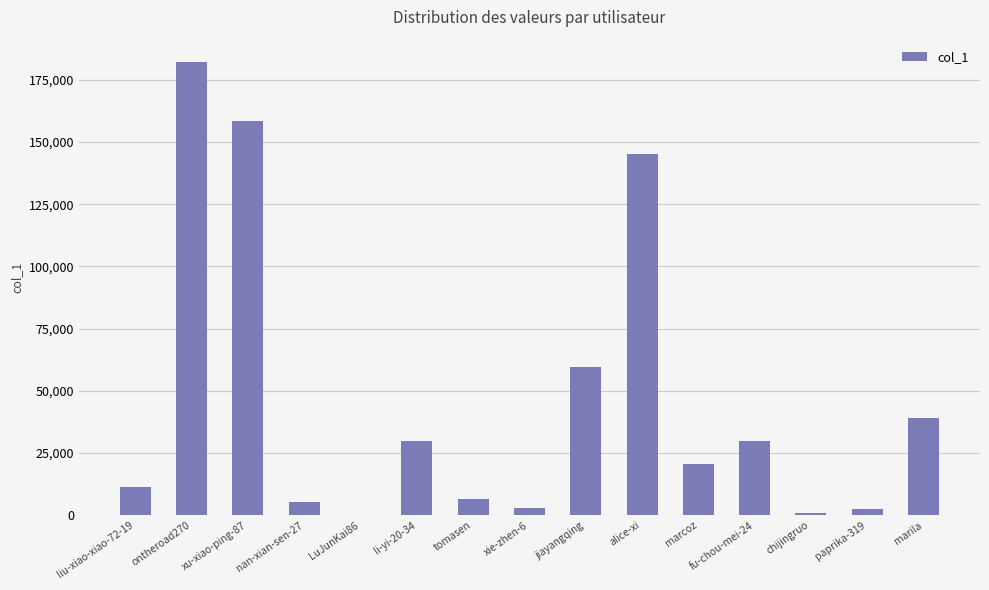

Which category has the highest value across all series?

ontheroad270